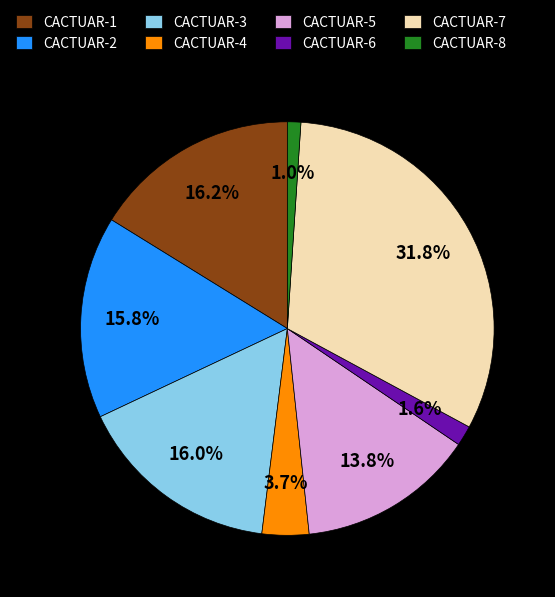

Which slice is the smallest?

CACTUAR-8